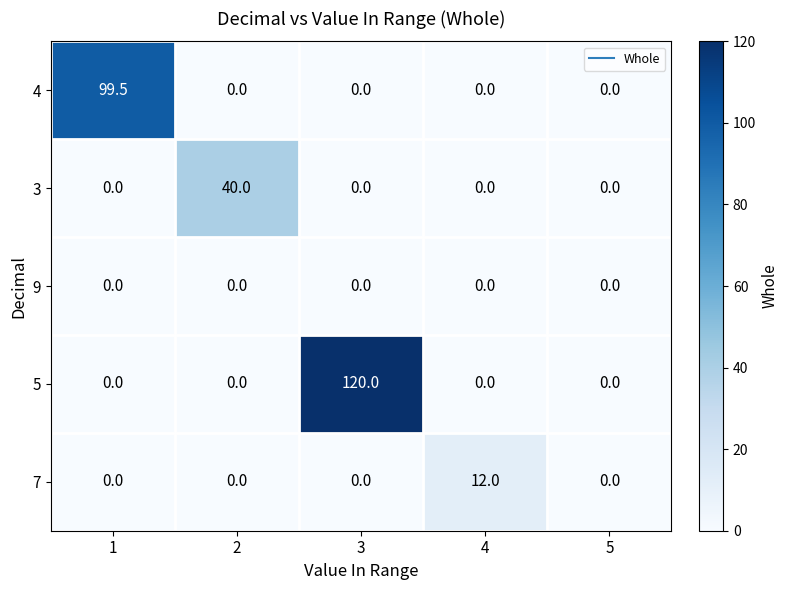

What is the difference between the maximum and minimum values in the 4 series?

99.5